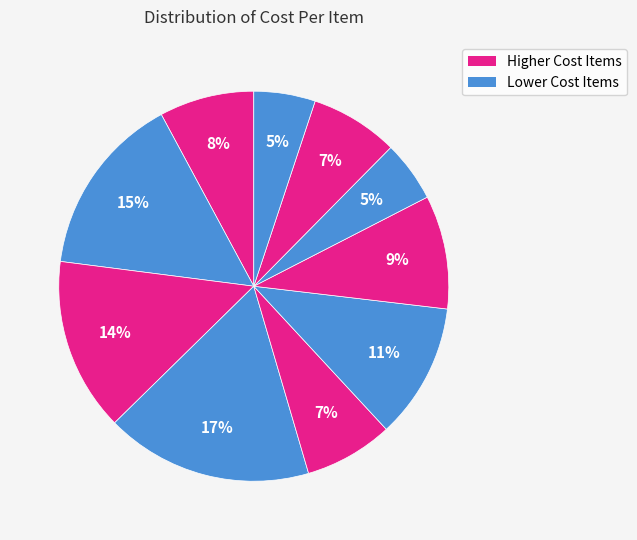

To the nearest percent, what is the average slice percentage?

10%